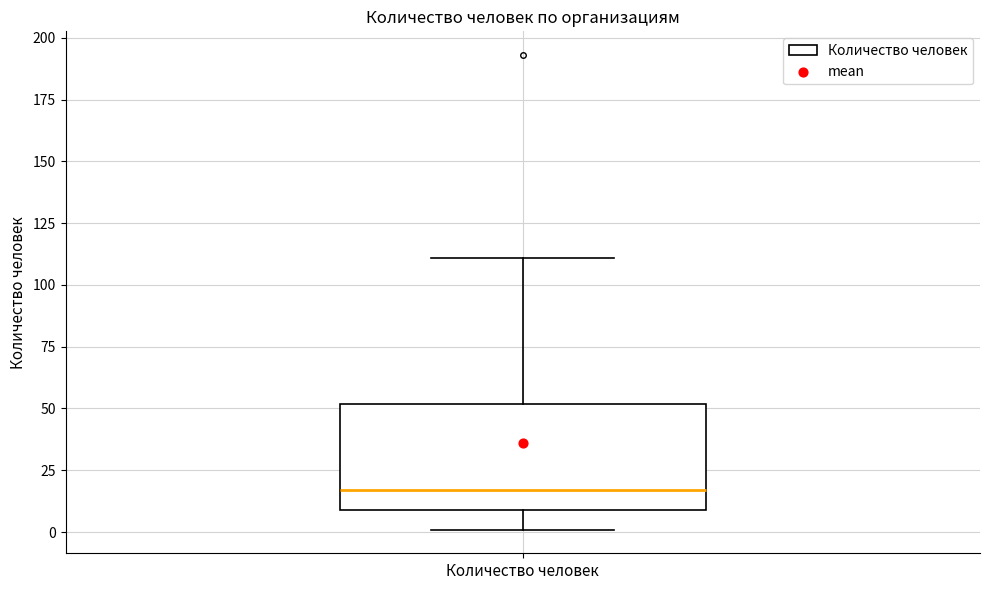

Transcribe this box plot: give where the median line is, the range the box spans, and where the two whiskers end, as read against the y-axis. The values are not printed on the chart, so give them approximately, as read against the axis.

median 15, box 10 to 50, whiskers 0 to 110